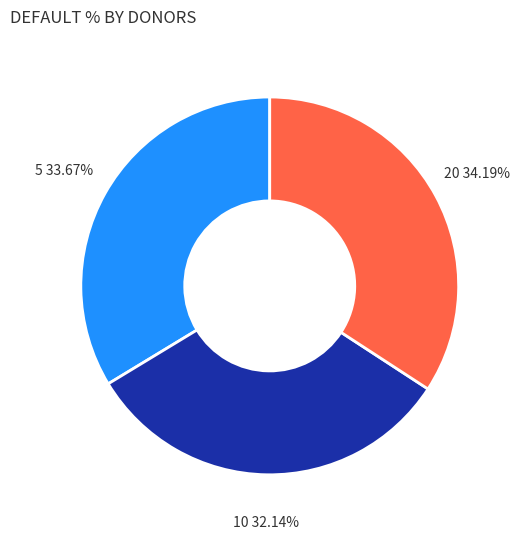

Does 20 represent more than half of the total?

No